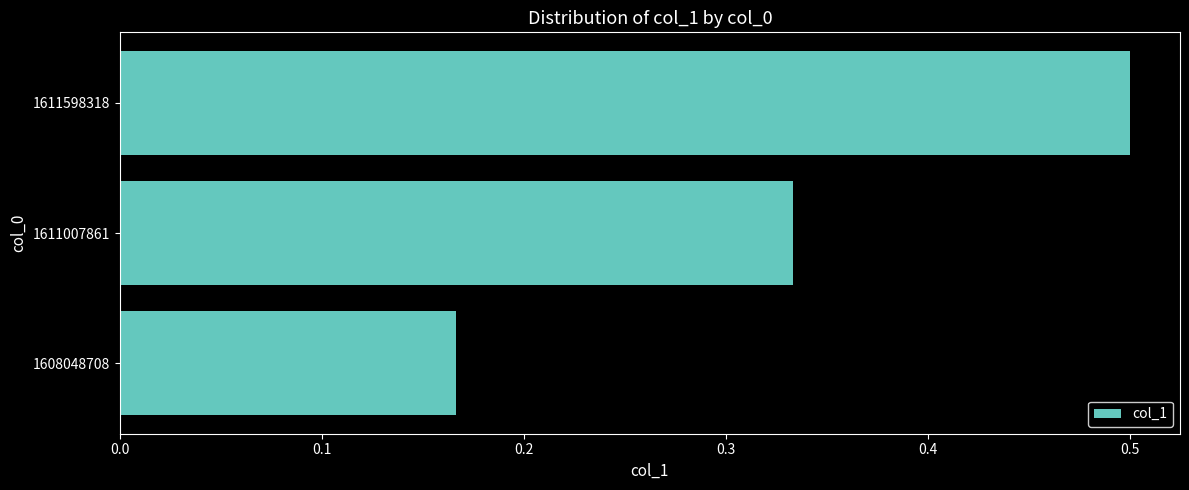

What is the sum of all values?

1.0